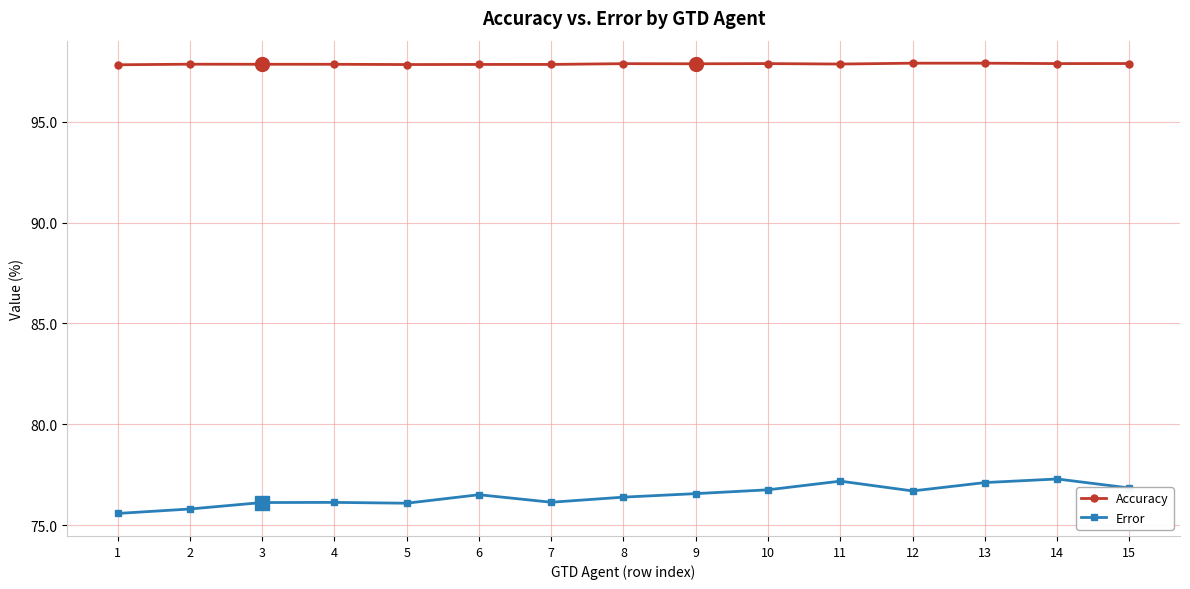

What is the difference between the maximum and second lowest values in the Error series?

1.5